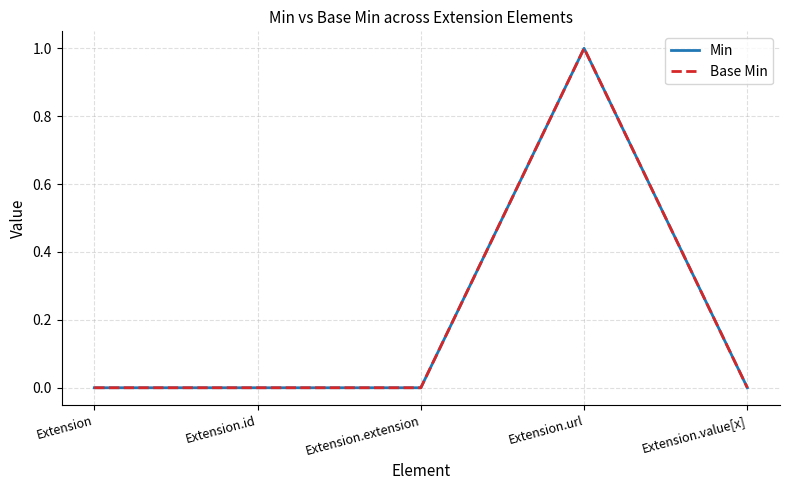

Does the chart have visible grid lines?

Yes